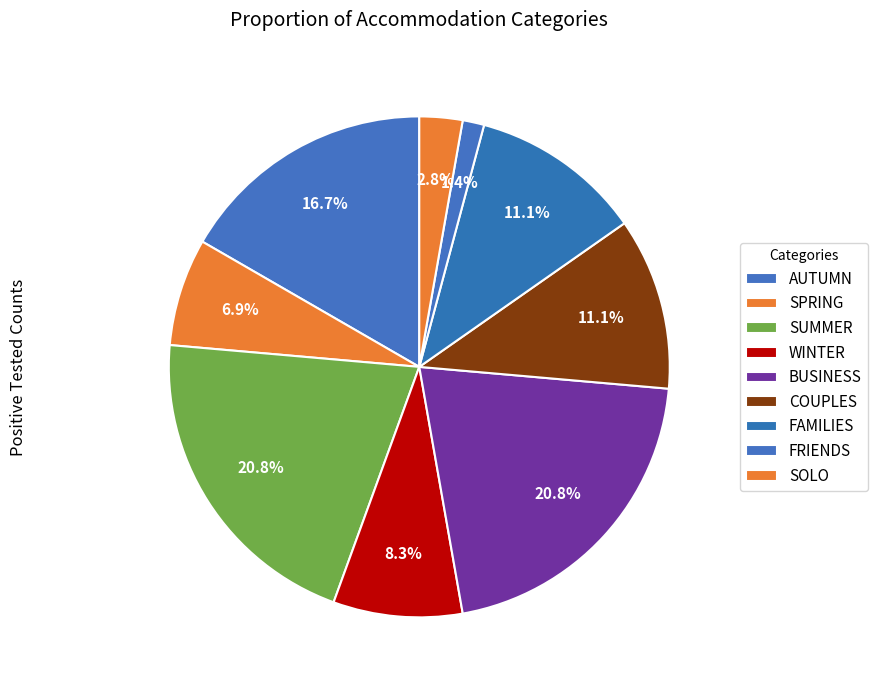

How many slices are in this pie chart?

9